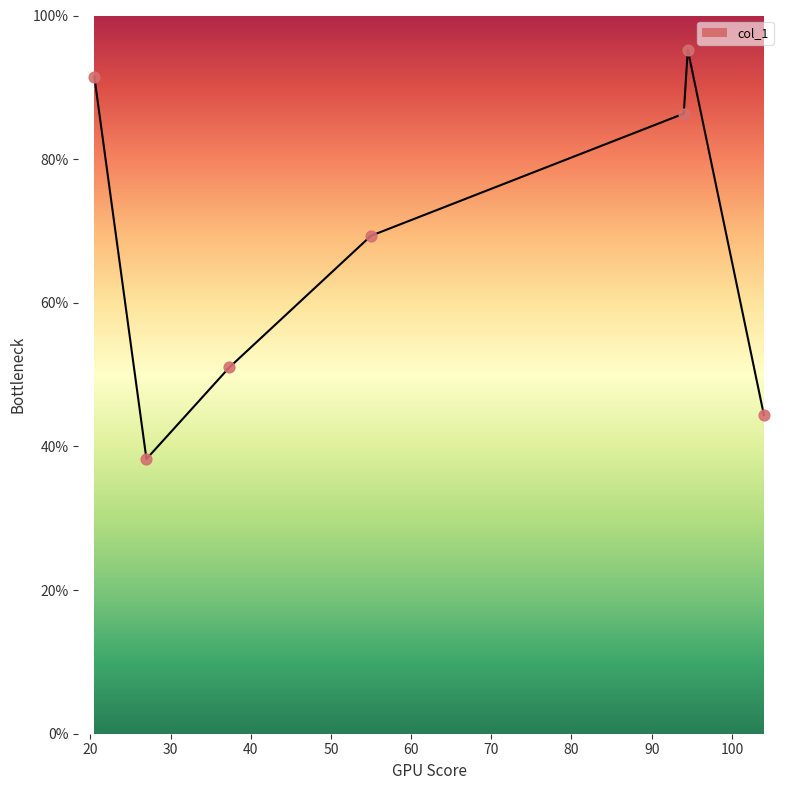

True or false: there are more than 1 points higher than both neighbors.

False